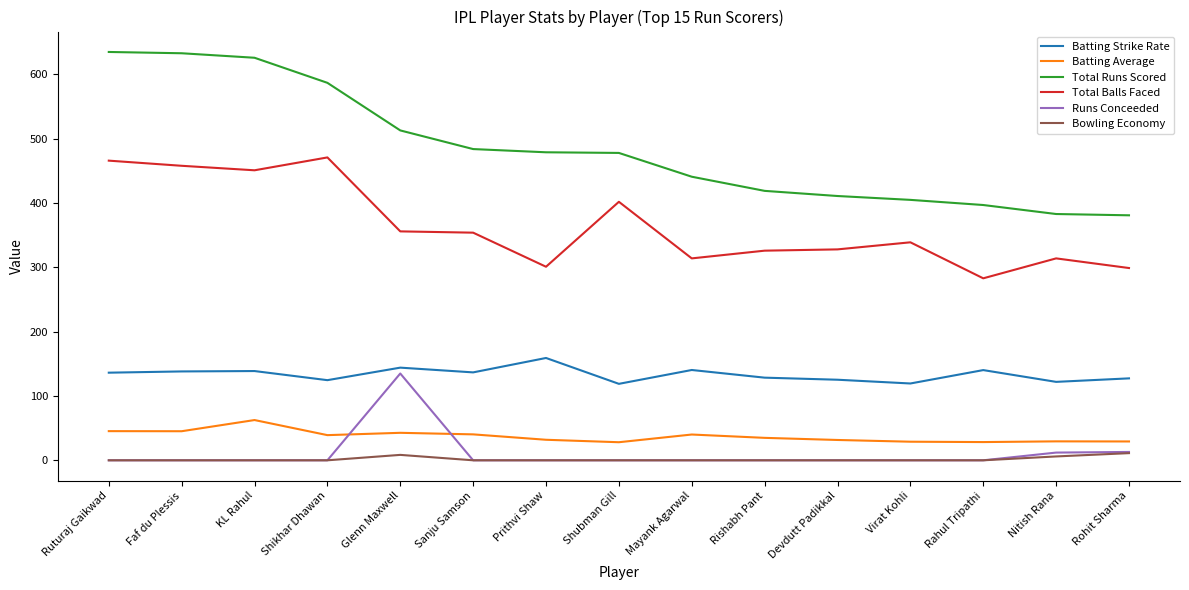

What position from the right is Prithvi Shaw?

9